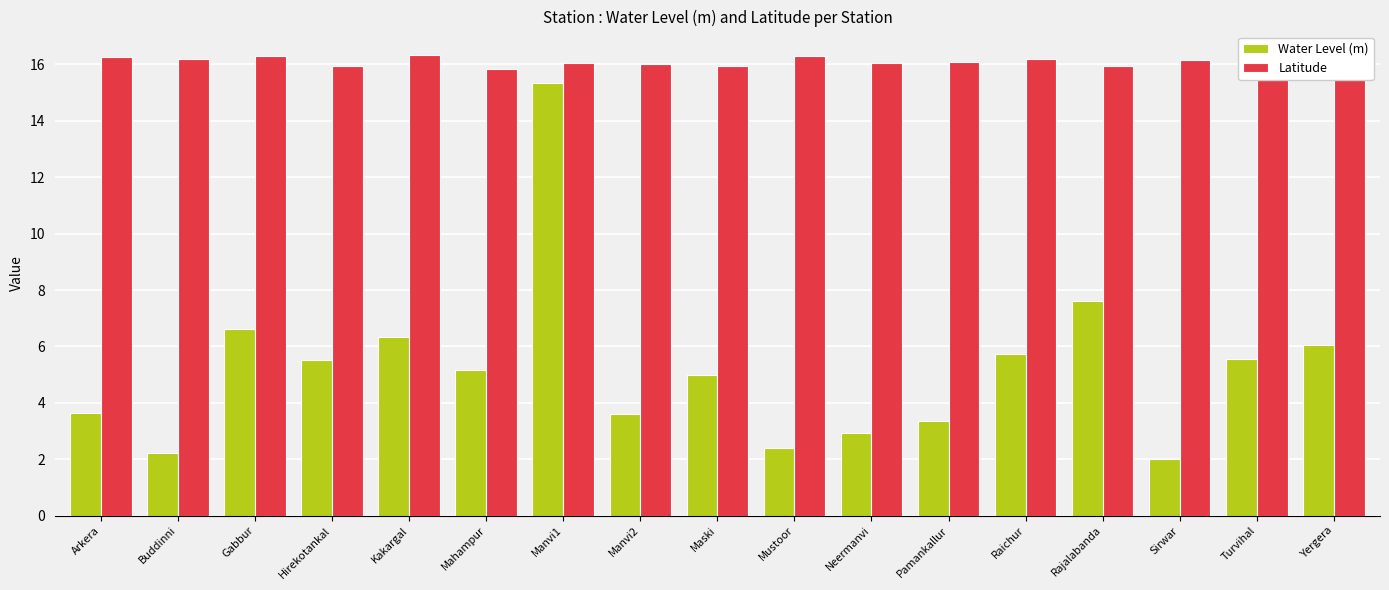

What is the spread (max minus min) of values at Arkera?

12.6